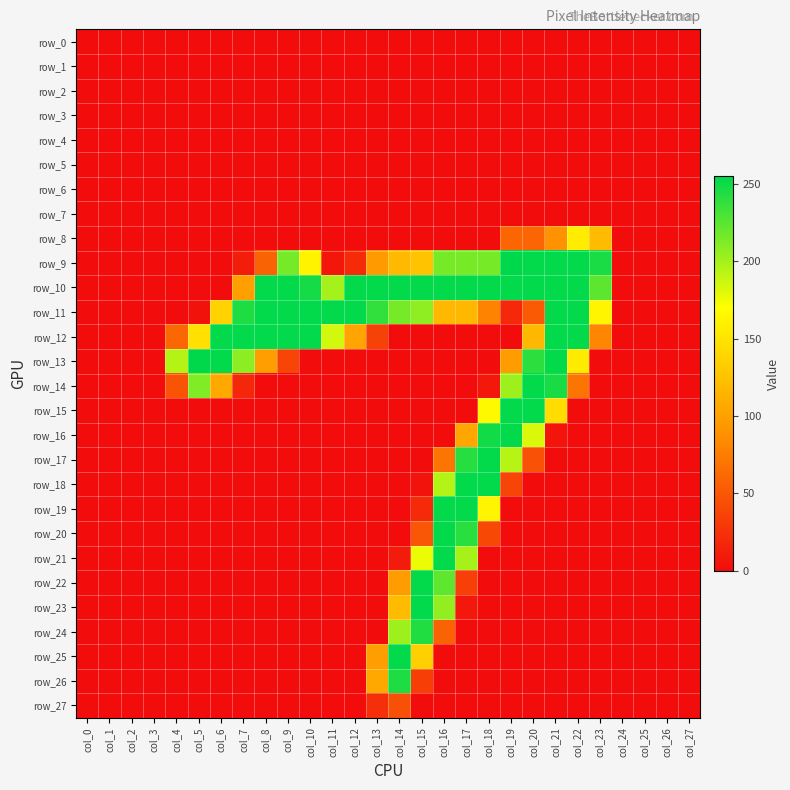

Reading left to right, transcribe all the data shown in this chart.

row_0: col_0=0	col_1=0	col_2=0	col_3=0	col_4=0	col_5=0	col_6=0	col_7=0	col_8=0	col_9=0	col_10=0	col_11=0	col_12=0	col_13=0	col_14=0	col_15=0	col_16=0	col_17=0	col_18=0	col_19=0	col_20=0	col_21=0	col_22=0	col_23=0	col_24=0	col_25=0	col_26=0	col_27=0
row_1: col_0=0	col_1=0	col_2=0	col_3=0	col_4=0	col_5=0	col_6=0	col_7=0	col_8=0	col_9=0	col_10=0	col_11=0	col_12=0	col_13=0	col_14=0	col_15=0	col_16=0	col_17=0	col_18=0	col_19=0	col_20=0	col_21=0	col_22=0	col_23=0	col_24=0	col_25=0	col_26=0	col_27=0
row_2: col_0=0	col_1=0	col_2=0	col_3=0	col_4=0	col_5=0	col_6=0	col_7=0	col_8=0	col_9=0	col_10=0	col_11=0	col_12=0	col_13=0	col_14=0	col_15=0	col_16=0	col_17=0	col_18=0	col_19=0	col_20=0	col_21=0	col_22=0	col_23=0	col_24=0	col_25=0	col_26=0	col_27=0
row_3: col_0=0	col_1=0	col_2=0	col_3=0	col_4=0	col_5=0	col_6=0	col_7=0	col_8=0	col_9=0	col_10=0	col_11=0	col_12=0	col_13=0	col_14=0	col_15=0	col_16=0	col_17=0	col_18=0	col_19=0	col_20=0	col_21=0	col_22=0	col_23=0	col_24=0	col_25=0	col_26=0	col_27=0
row_4: col_0=0	col_1=0	col_2=0	col_3=0	col_4=0	col_5=0	col_6=0	col_7=0	col_8=0	col_9=0	col_10=0	col_11=0	col_12=0	col_13=0	col_14=0	col_15=0	col_16=0	col_17=0	col_18=0	col_19=0	col_20=0	col_21=0	col_22=0	col_23=0	col_24=0	col_25=0	col_26=0	col_27=0
row_5: col_0=0	col_1=0	col_2=0	col_3=0	col_4=0	col_5=0	col_6=0	col_7=0	col_8=0	col_9=0	col_10=0	col_11=0	col_12=0	col_13=0	col_14=0	col_15=0	col_16=0	col_17=0	col_18=0	col_19=0	col_20=0	col_21=0	col_22=0	col_23=0	col_24=0	col_25=0	col_26=0	col_27=0
row_6: col_0=0	col_1=0	col_2=0	col_3=0	col_4=0	col_5=0	col_6=0	col_7=0	col_8=0	col_9=0	col_10=0	col_11=0	col_12=0	col_13=0	col_14=0	col_15=0	col_16=0	col_17=0	col_18=0	col_19=0	col_20=0	col_21=0	col_22=0	col_23=0	col_24=0	col_25=0	col_26=0	col_27=0
row_7: col_0=0	col_1=0	col_2=0	col_3=0	col_4=0	col_5=0	col_6=0	col_7=0	col_8=0	col_9=0	col_10=0	col_11=0	col_12=0	col_13=0	col_14=0	col_15=0	col_16=0	col_17=0	col_18=0	col_19=0	col_20=0	col_21=0	col_22=0	col_23=0	col_24=0	col_25=0	col_26=0	col_27=0
row_8: col_0=0	col_1=0	col_2=0	col_3=0	col_4=0	col_5=0	col_6=0	col_7=0	col_8=0	col_9=0	col_10=0	col_11=0	col_12=0	col_13=0	col_14=0	col_15=0	col_16=0	col_17=0	col_18=0	col_19=60	col_20=59	col_21=90	col_22=156	col_23=120	col_24=0	col_25=0	col_26=0	col_27=0
row_9: col_0=0	col_1=0	col_2=0	col_3=0	col_4=0	col_5=0	col_6=0	col_7=11	col_8=58	col_9=216	col_10=161	col_11=7	col_12=20	col_13=96	col_14=119	col_15=126	col_16=215	col_17=215	col_18=215	col_19=255	col_20=254	col_21=254	col_22=254	col_23=246	col_24=0	col_25=0	col_26=0	col_27=0
row_10: col_0=0	col_1=0	col_2=0	col_3=0	col_4=0	col_5=0	col_6=0	col_7=100	col_8=254	col_9=254	col_10=248	col_11=200	col_12=254	col_13=254	col_14=254	col_15=254	col_16=254	col_17=254	col_18=254	col_19=254	col_20=254	col_21=254	col_22=254	col_23=224	col_24=0	col_25=0	col_26=0	col_27=0
row_11: col_0=0	col_1=0	col_2=0	col_3=0	col_4=0	col_5=4	col_6=137	col_7=245	col_8=254	col_9=254	col_10=254	col_11=254	col_12=254	col_13=238	col_14=215	col_15=207	col_16=117	col_17=117	col_18=79	col_19=19	col_20=52	col_21=254	col_22=254	col_23=163	col_24=0	col_25=0	col_26=0	col_27=0
row_12: col_0=0	col_1=0	col_2=0	col_3=0	col_4=61	col_5=147	col_6=254	col_7=254	col_8=254	col_9=254	col_10=254	col_11=185	col_12=103	col_13=36	col_14=0	col_15=0	col_16=0	col_17=0	col_18=0	col_19=0	col_20=118	col_21=254	col_22=254	col_23=81	col_24=0	col_25=0	col_26=0	col_27=0
row_13: col_0=0	col_1=0	col_2=0	col_3=0	col_4=195	col_5=255	col_6=254	col_7=208	col_8=99	col_9=38	col_10=0	col_11=0	col_12=0	col_13=0	col_14=0	col_15=0	col_16=0	col_17=0	col_18=0	col_19=97	col_20=240	col_21=254	col_22=155	col_23=0	col_24=0	col_25=0	col_26=0	col_27=0
row_14: col_0=0	col_1=0	col_2=0	col_3=0	col_4=47	col_5=212	col_6=107	col_7=18	col_8=0	col_9=0	col_10=0	col_11=0	col_12=0	col_13=0	col_14=0	col_15=0	col_16=0	col_17=0	col_18=8	col_19=202	col_20=254	col_21=247	col_22=70	col_23=0	col_24=0	col_25=0	col_26=0	col_27=0
row_15: col_0=0	col_1=0	col_2=0	col_3=0	col_4=0	col_5=0	col_6=0	col_7=0	col_8=0	col_9=0	col_10=0	col_11=0	col_12=0	col_13=0	col_14=0	col_15=0	col_16=0	col_17=0	col_18=166	col_19=254	col_20=254	col_21=145	col_22=0	col_23=0	col_24=0	col_25=0	col_26=0	col_27=0
row_16: col_0=0	col_1=0	col_2=0	col_3=0	col_4=0	col_5=0	col_6=0	col_7=0	col_8=0	col_9=0	col_10=0	col_11=0	col_12=0	col_13=0	col_14=0	col_15=0	col_16=0	col_17=105	col_18=249	col_19=254	col_20=182	col_21=6	col_22=0	col_23=0	col_24=0	col_25=0	col_26=0	col_27=0
row_17: col_0=0	col_1=0	col_2=0	col_3=0	col_4=0	col_5=0	col_6=0	col_7=0	col_8=0	col_9=0	col_10=0	col_11=0	col_12=0	col_13=0	col_14=0	col_15=0	col_16=69	col_17=242	col_18=254	col_19=194	col_20=46	col_21=0	col_22=0	col_23=0	col_24=0	col_25=0	col_26=0	col_27=0
row_18: col_0=0	col_1=0	col_2=0	col_3=0	col_4=0	col_5=0	col_6=0	col_7=0	col_8=0	col_9=0	col_10=0	col_11=0	col_12=0	col_13=0	col_14=0	col_15=5	col_16=195	col_17=254	col_18=254	col_19=38	col_20=0	col_21=0	col_22=0	col_23=0	col_24=0	col_25=0	col_26=0	col_27=0
row_19: col_0=0	col_1=0	col_2=0	col_3=0	col_4=0	col_5=0	col_6=0	col_7=0	col_8=0	col_9=0	col_10=0	col_11=0	col_12=0	col_13=0	col_14=0	col_15=20	col_16=254	col_17=254	col_18=163	col_19=0	col_20=0	col_21=0	col_22=0	col_23=0	col_24=0	col_25=0	col_26=0	col_27=0
row_20: col_0=0	col_1=0	col_2=0	col_3=0	col_4=0	col_5=0	col_6=0	col_7=0	col_8=0	col_9=0	col_10=0	col_11=0	col_12=0	col_13=0	col_14=0	col_15=50	col_16=254	col_17=241	col_18=40	col_19=0	col_20=0	col_21=0	col_22=0	col_23=0	col_24=0	col_25=0	col_26=0	col_27=0
row_21: col_0=0	col_1=0	col_2=0	col_3=0	col_4=0	col_5=0	col_6=0	col_7=0	col_8=0	col_9=0	col_10=0	col_11=0	col_12=0	col_13=0	col_14=10	col_15=176	col_16=254	col_17=199	col_18=0	col_19=0	col_20=0	col_21=0	col_22=0	col_23=0	col_24=0	col_25=0	col_26=0	col_27=0
row_22: col_0=0	col_1=0	col_2=0	col_3=0	col_4=0	col_5=0	col_6=0	col_7=0	col_8=0	col_9=0	col_10=0	col_11=0	col_12=0	col_13=0	col_14=97	col_15=254	col_16=223	col_17=34	col_18=0	col_19=0	col_20=0	col_21=0	col_22=0	col_23=0	col_24=0	col_25=0	col_26=0	col_27=0
row_23: col_0=0	col_1=0	col_2=0	col_3=0	col_4=0	col_5=0	col_6=0	col_7=0	col_8=0	col_9=0	col_10=0	col_11=0	col_12=0	col_13=0	col_14=120	col_15=254	col_16=206	col_17=8	col_18=0	col_19=0	col_20=0	col_21=0	col_22=0	col_23=0	col_24=0	col_25=0	col_26=0	col_27=0
row_24: col_0=0	col_1=0	col_2=0	col_3=0	col_4=0	col_5=0	col_6=0	col_7=0	col_8=0	col_9=0	col_10=0	col_11=0	col_12=0	col_13=0	col_14=202	col_15=244	col_16=57	col_17=0	col_18=0	col_19=0	col_20=0	col_21=0	col_22=0	col_23=0	col_24=0	col_25=0	col_26=0	col_27=0
row_25: col_0=0	col_1=0	col_2=0	col_3=0	col_4=0	col_5=0	col_6=0	col_7=0	col_8=0	col_9=0	col_10=0	col_11=0	col_12=0	col_13=99	col_14=254	col_15=135	col_16=0	col_17=0	col_18=0	col_19=0	col_20=0	col_21=0	col_22=0	col_23=0	col_24=0	col_25=0	col_26=0	col_27=0
row_26: col_0=0	col_1=0	col_2=0	col_3=0	col_4=0	col_5=0	col_6=0	col_7=0	col_8=0	col_9=0	col_10=0	col_11=0	col_12=0	col_13=106	col_14=245	col_15=33	col_16=0	col_17=0	col_18=0	col_19=0	col_20=0	col_21=0	col_22=0	col_23=0	col_24=0	col_25=0	col_26=0	col_27=0
row_27: col_0=0	col_1=0	col_2=0	col_3=0	col_4=0	col_5=0	col_6=0	col_7=0	col_8=0	col_9=0	col_10=0	col_11=0	col_12=0	col_13=23	col_14=45	col_15=0	col_16=0	col_17=0	col_18=0	col_19=0	col_20=0	col_21=0	col_22=0	col_23=0	col_24=0	col_25=0	col_26=0	col_27=0